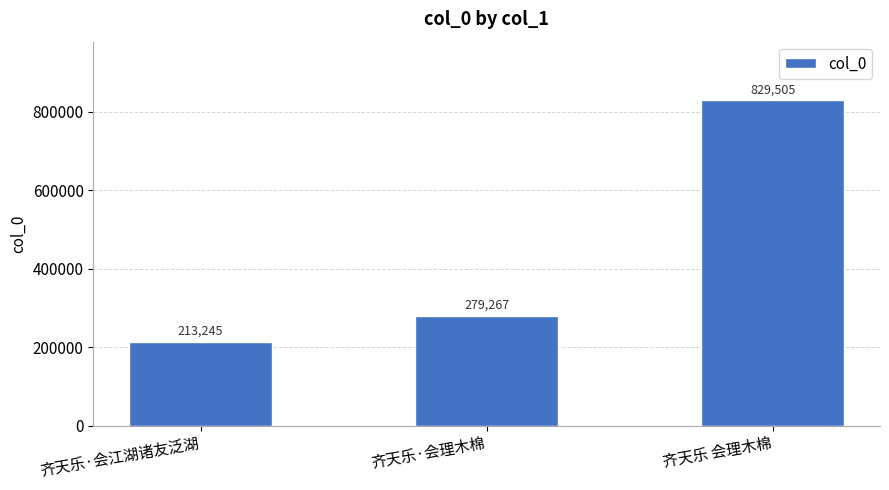

Which label corresponds to the largest value in the chart?

齐天乐 会理木棉